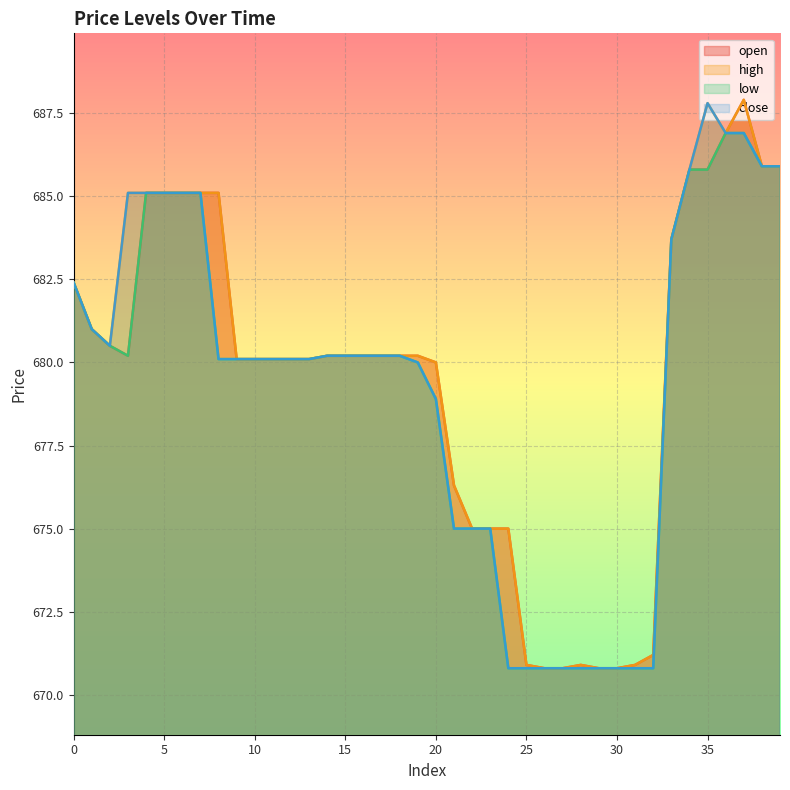

How many lines are shown in the chart?

4